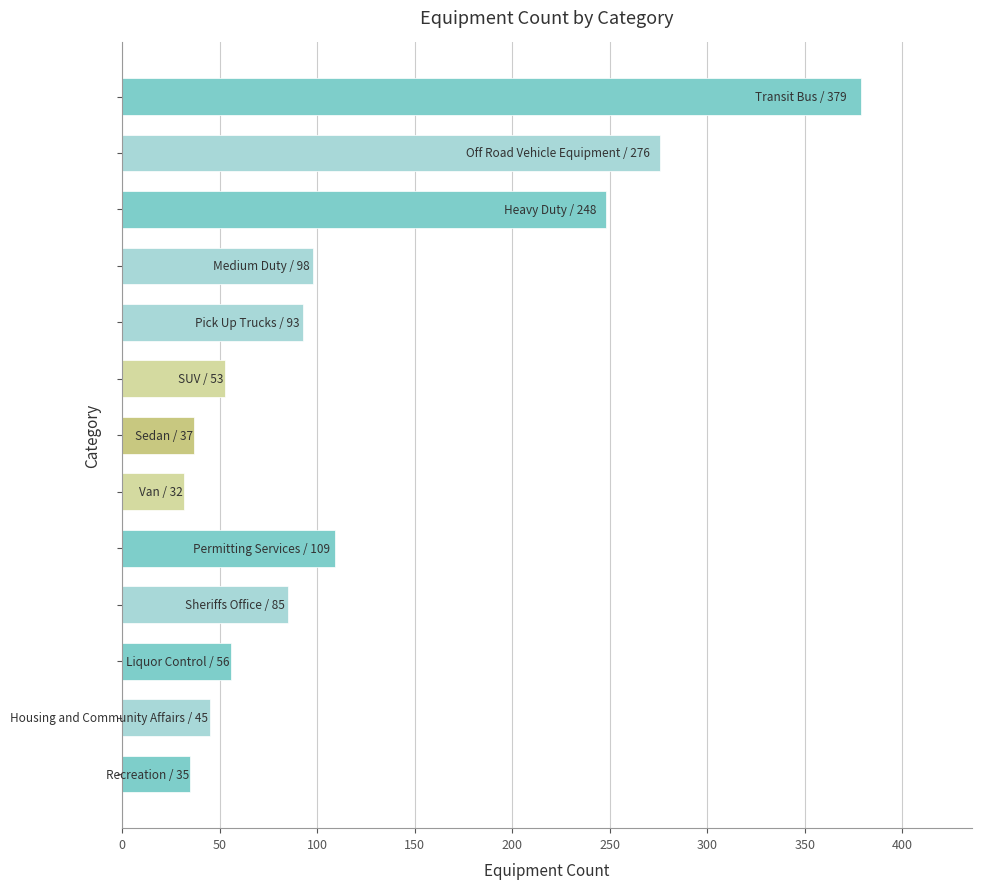

What is the sum of all values?

1546